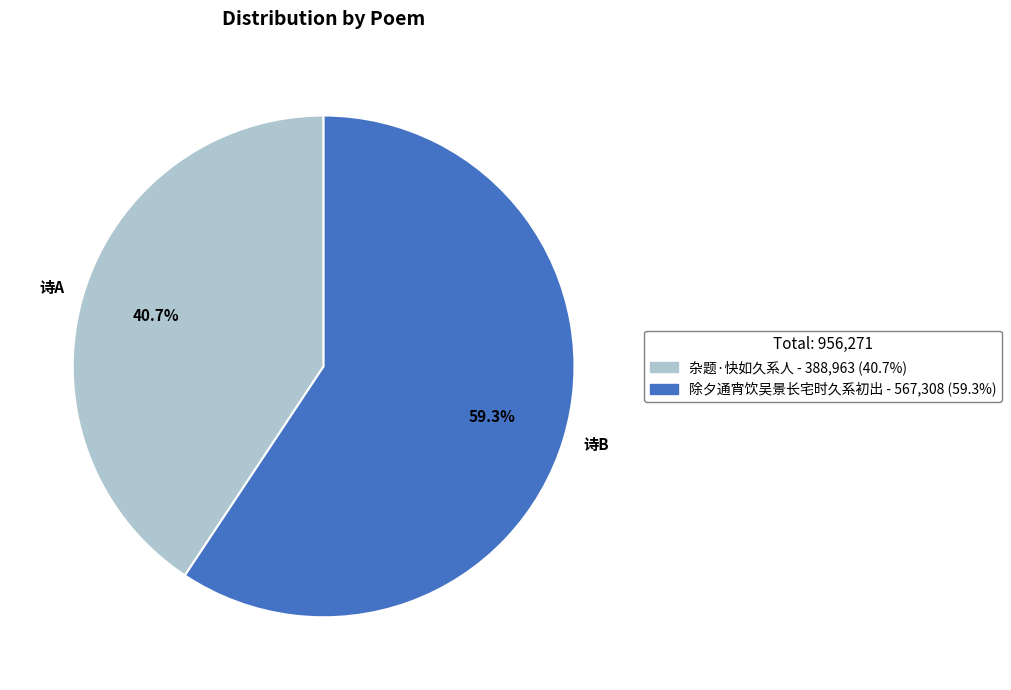

Between 诗B and 诗A, which is larger?

诗B